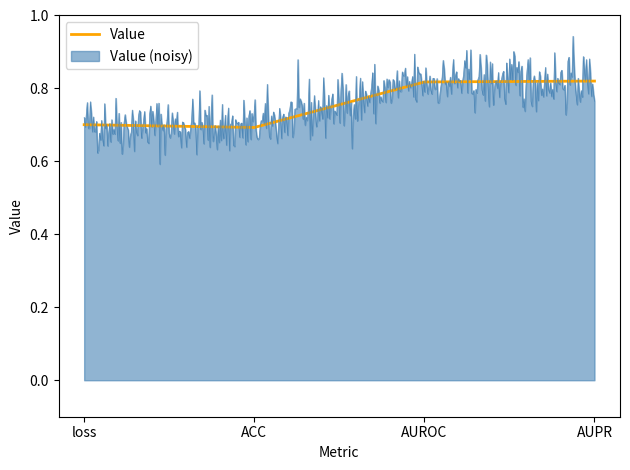

What position from the left is AUROC?

3